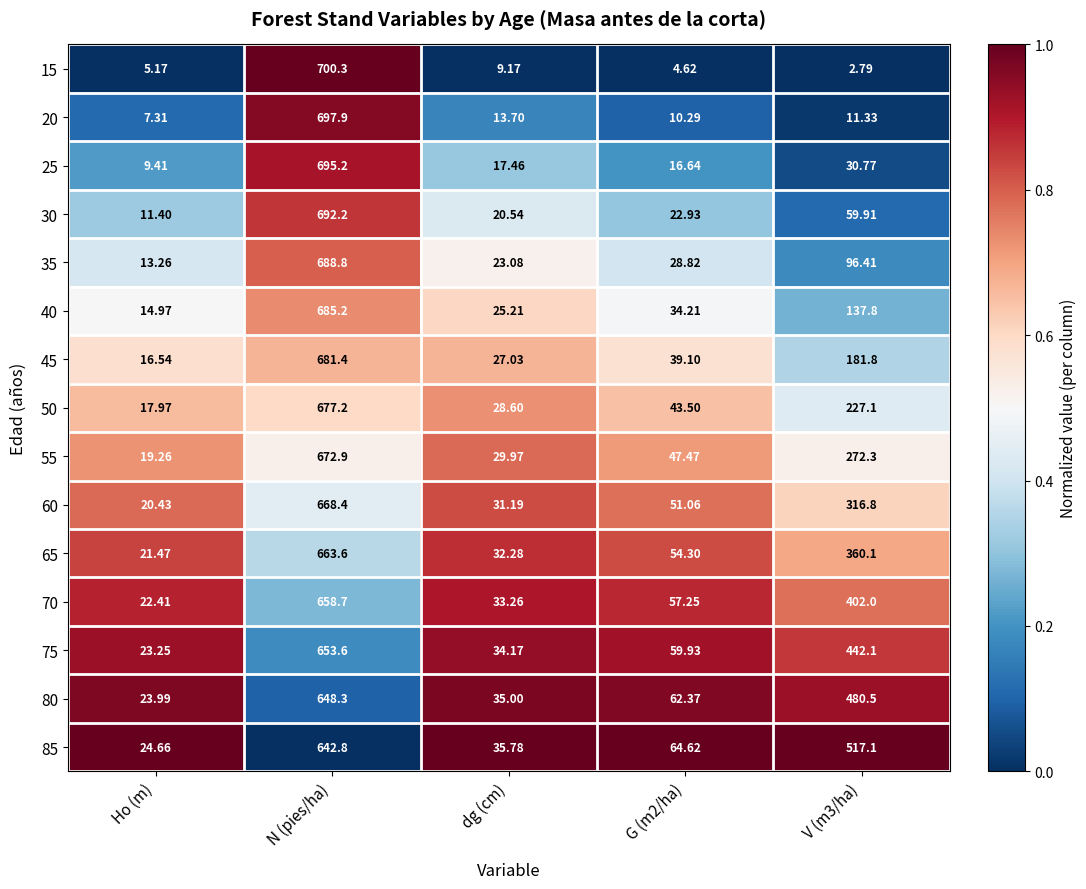

What is the total value across all series at Ho (m)?

251.5